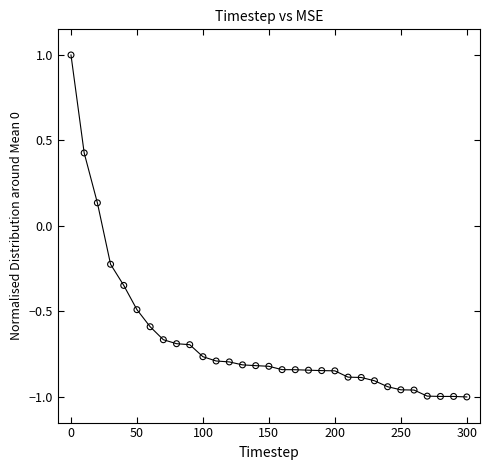

What is the range of Y values (max minus min)?

2.0